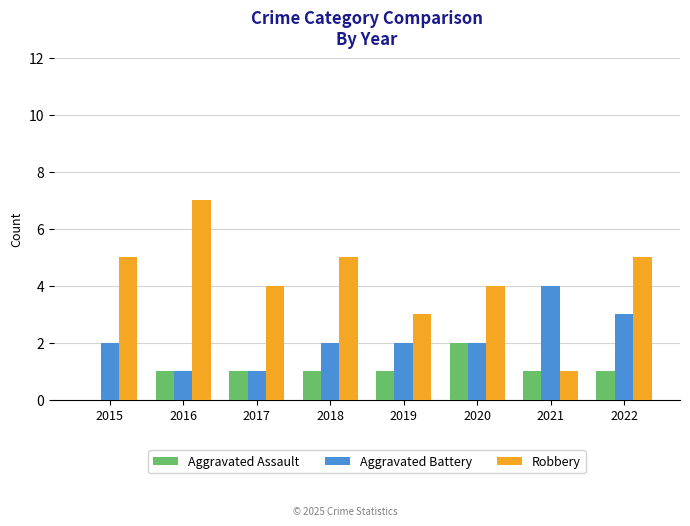

Is it true that Robbery equals 12 at 2016?

False